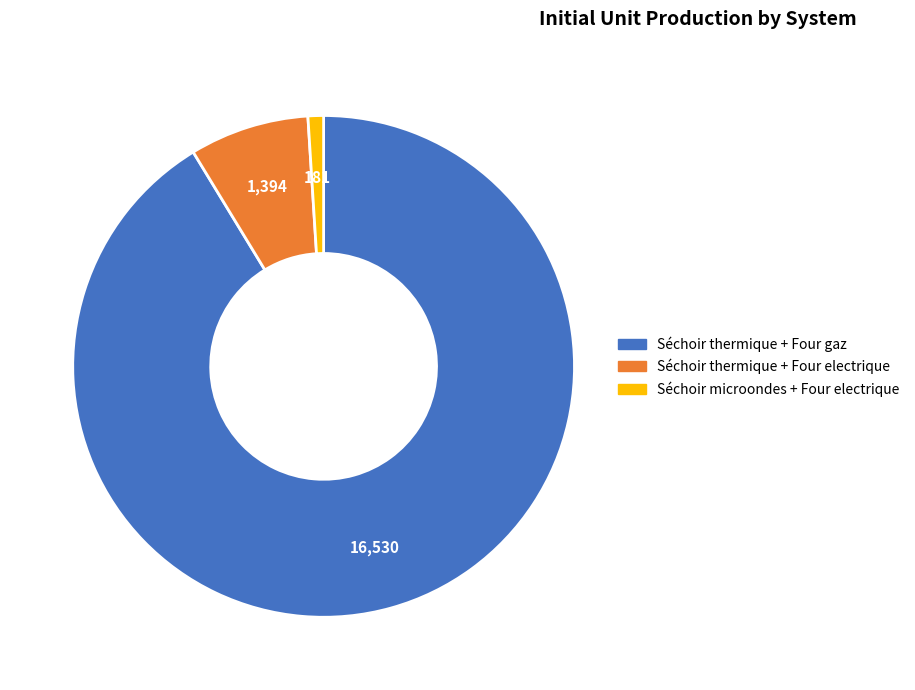

Does any single category account for the majority?

Yes